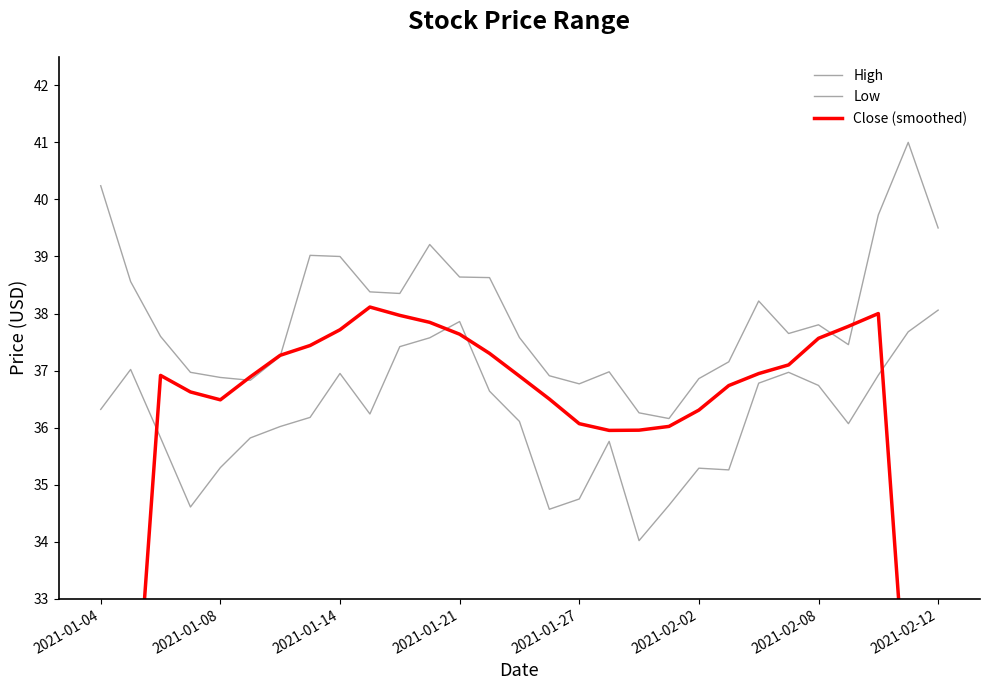

Reading left to right, transcribe all the data shown in this chart.

High: 40.2	38.6	37.6	37.0	36.9	36.8	37.2	39.0	39.0	38.4	38.4	39.2	38.6	38.6	37.6	36.9	36.8	37.0	36.3	36.2	36.9	37.2	38.2	37.7	37.8	37.5	39.7	41.0	39.5
Low: 36.3	37.0	35.8	34.6	35.3	35.8	36.0	36.2	37.0	36.2	37.4	37.6	37.9	36.6	36.1	34.6	34.8	35.8	34.0	34.6	35.3	35.3	36.8	37.0	36.7	36.1	36.9	37.7	38.1
Close (smoothed): 22.4	29.6	36.9	36.6	36.5	36.9	37.3	37.4	37.7	38.1	38.0	37.8	37.6	37.3	36.9	36.5	36.1	36.0	36.0	36.0	36.3	36.7	36.9	37.1	37.6	37.8	38.0	30.6	23.2